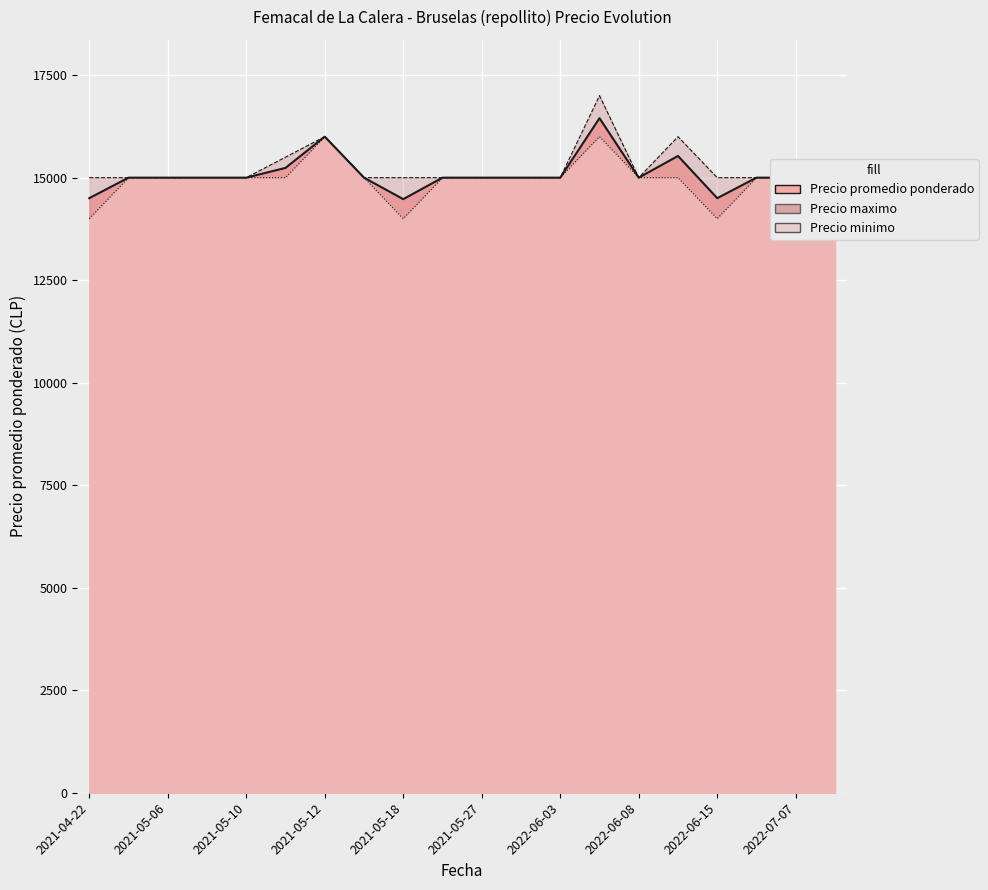

Where does the Precio minimo series first go above 15000?

2021-05-12